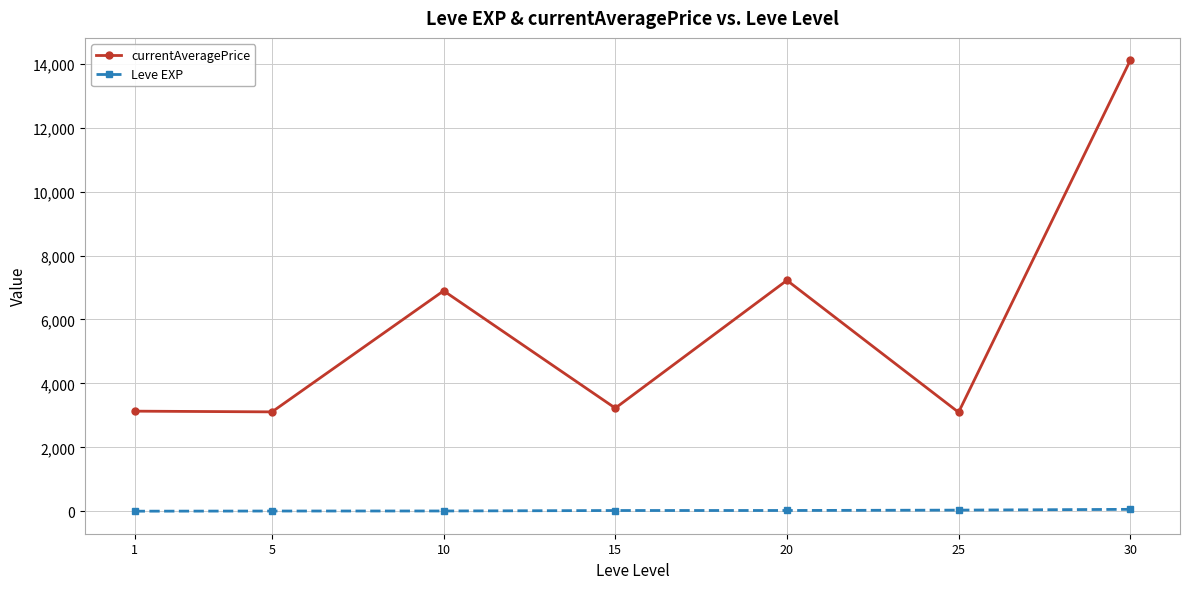

Which series has the largest total across all categories?

currentAveragePrice